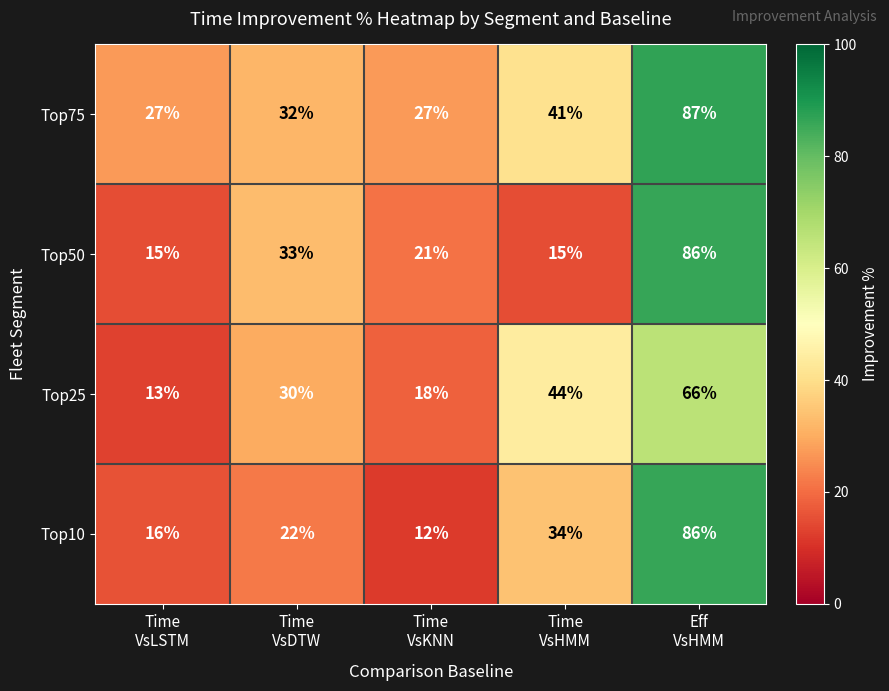

What is the difference between the maximum and minimum values in the Top25 series?

53